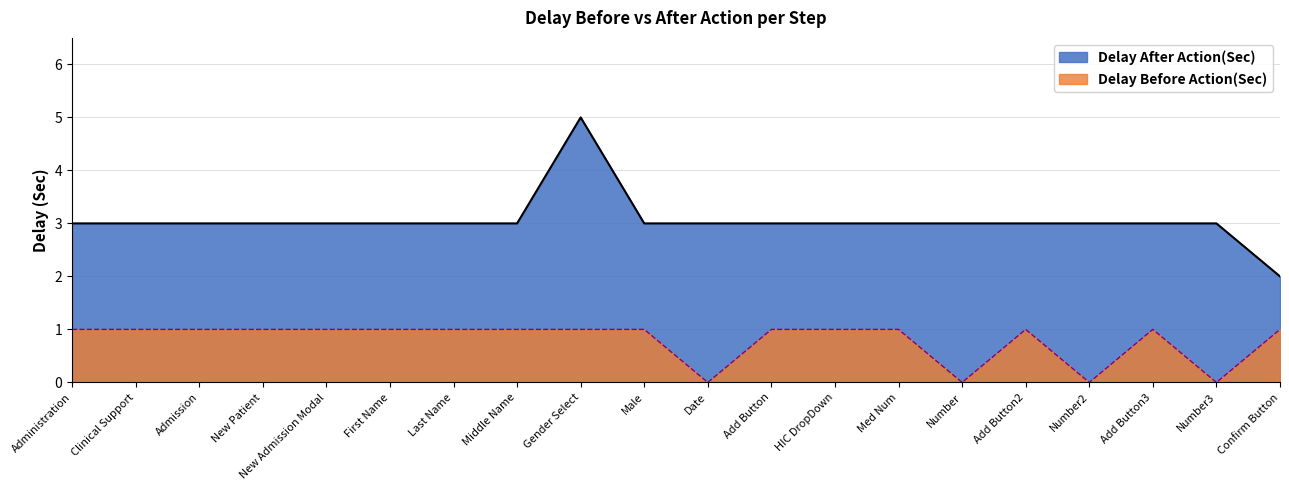

True or false: Delay After Action(Sec) has a value of 4 at New Patient.

False